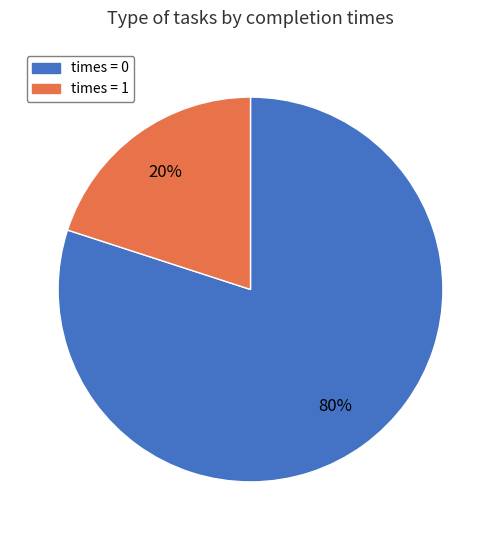

To the nearest percent, what is the difference between the largest and smallest slice percentages?

60%